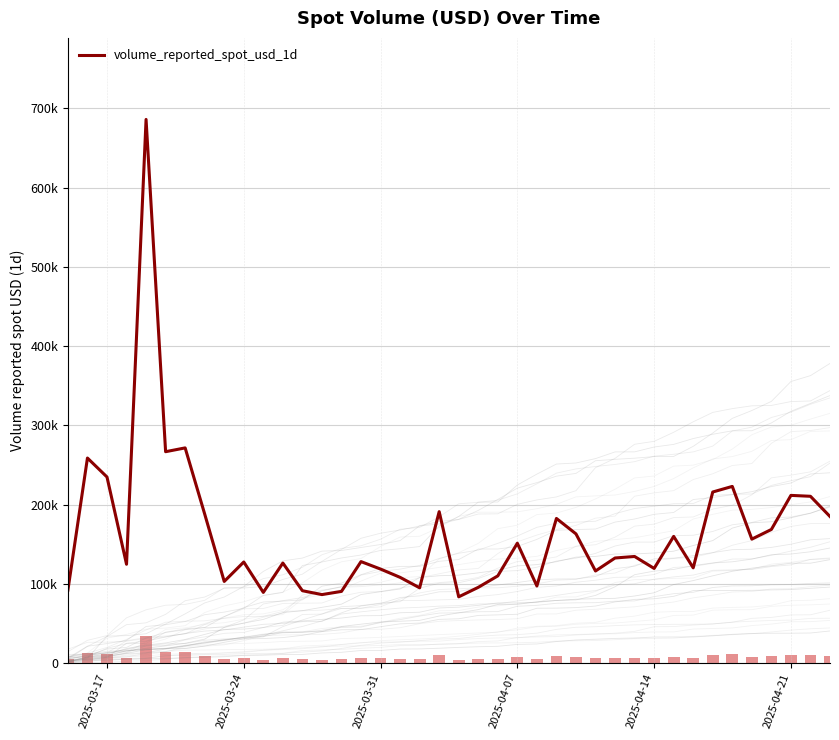

Are the bars horizontal?

No